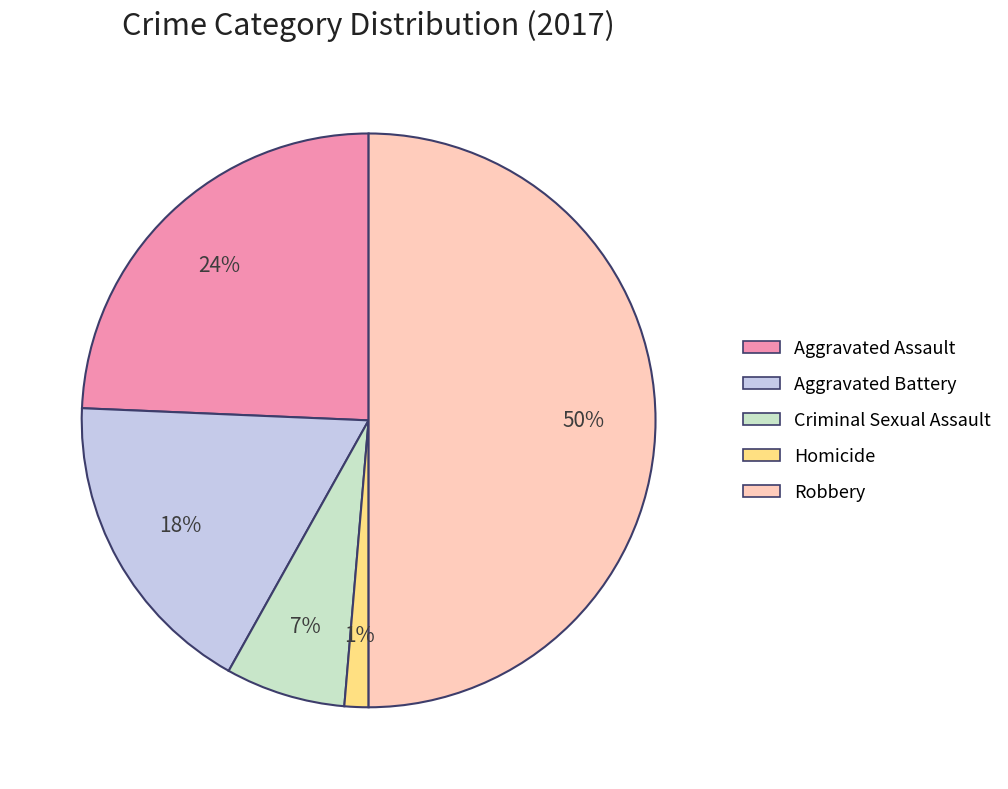

Which category has the smallest portion of the pie?

Homicide